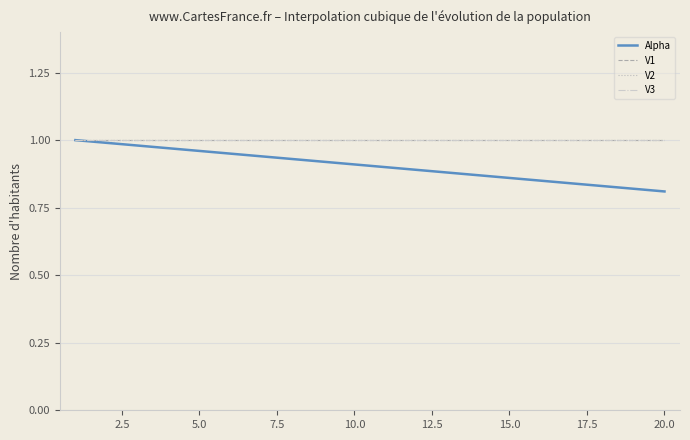

What is the label of the 7th point from the left?

15.0